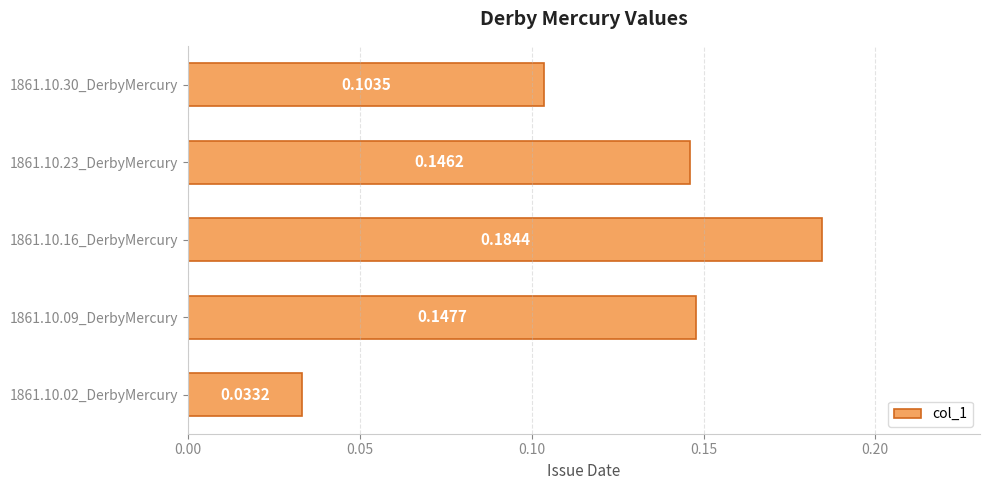

What is the sum of all values?

0.6